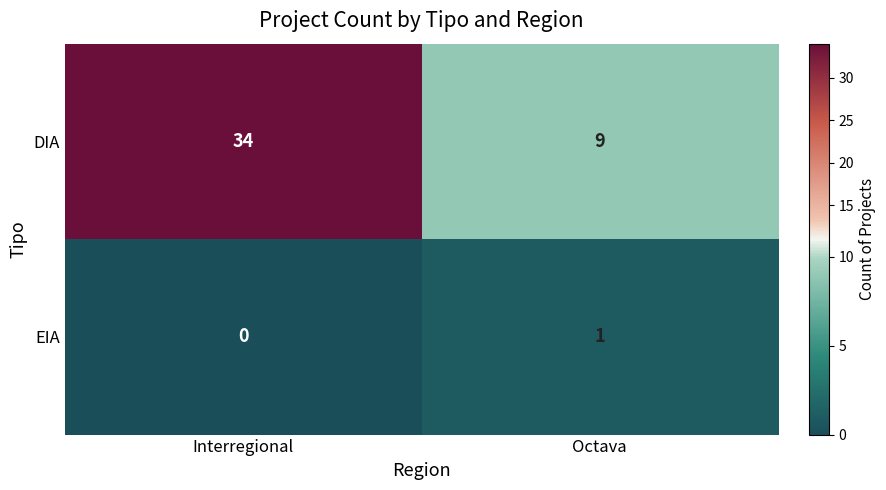

How many distinct data groups are displayed?

2